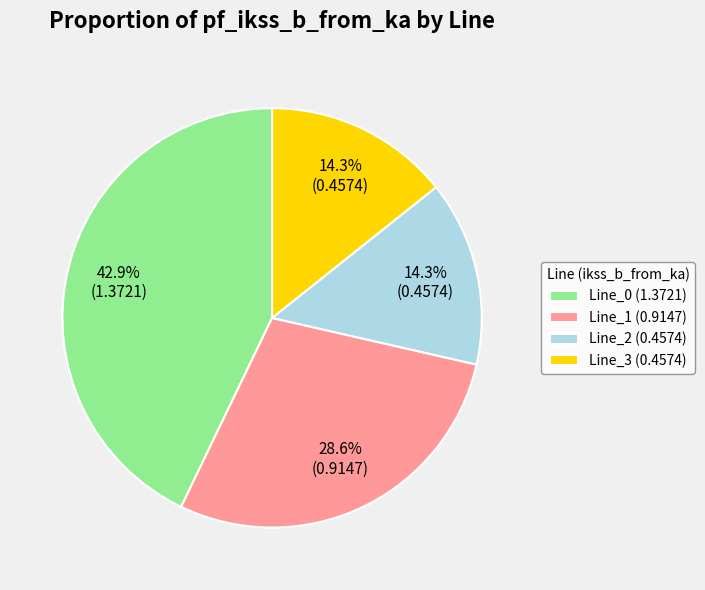

The Line_2 slice represents 14% of the pie. True or false?

True